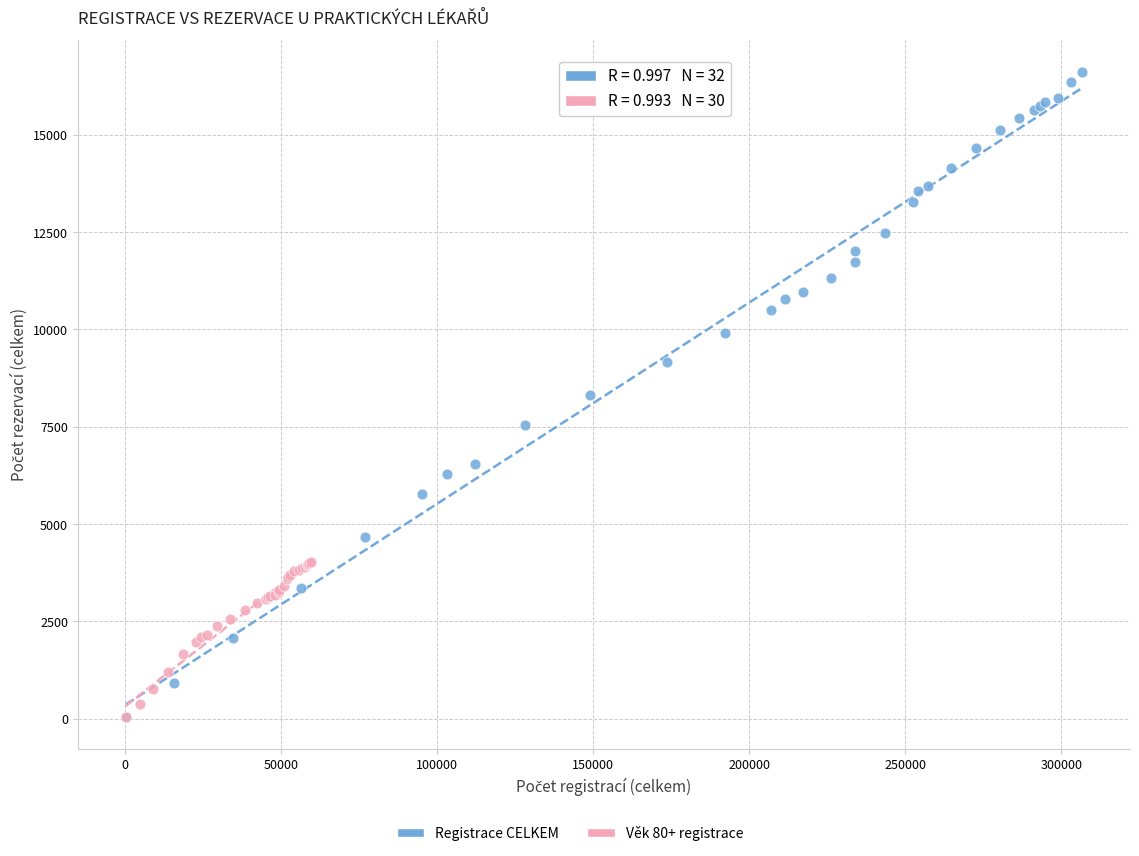

Which series contains the highest Y value?

Registrace CELKEM